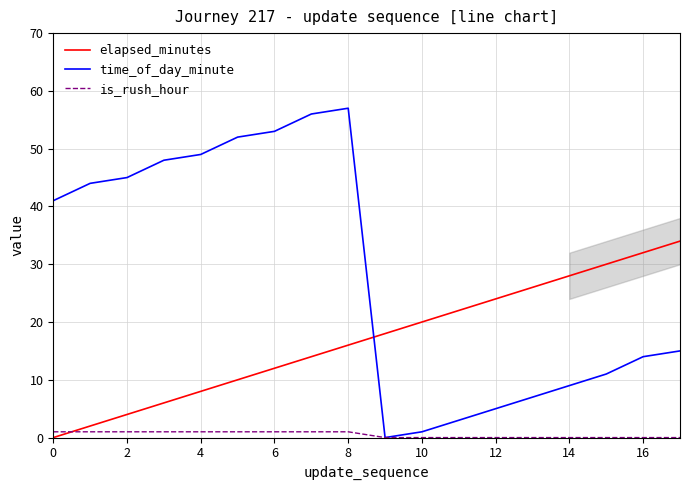

Reading left to right, what are all the values shown in this chart?

elapsed_minutes: 0	2	4	6	8	10	12	14	16	18	20	22	24	26	28	30	32	34
time_of_day_minute: 41	44	45	48	49	52	53	56	57	0	1	3	5	7	9	11	14	15
is_rush_hour: 1	1	1	1	1	1	1	1	1	0	0	0	0	0	0	0	0	0